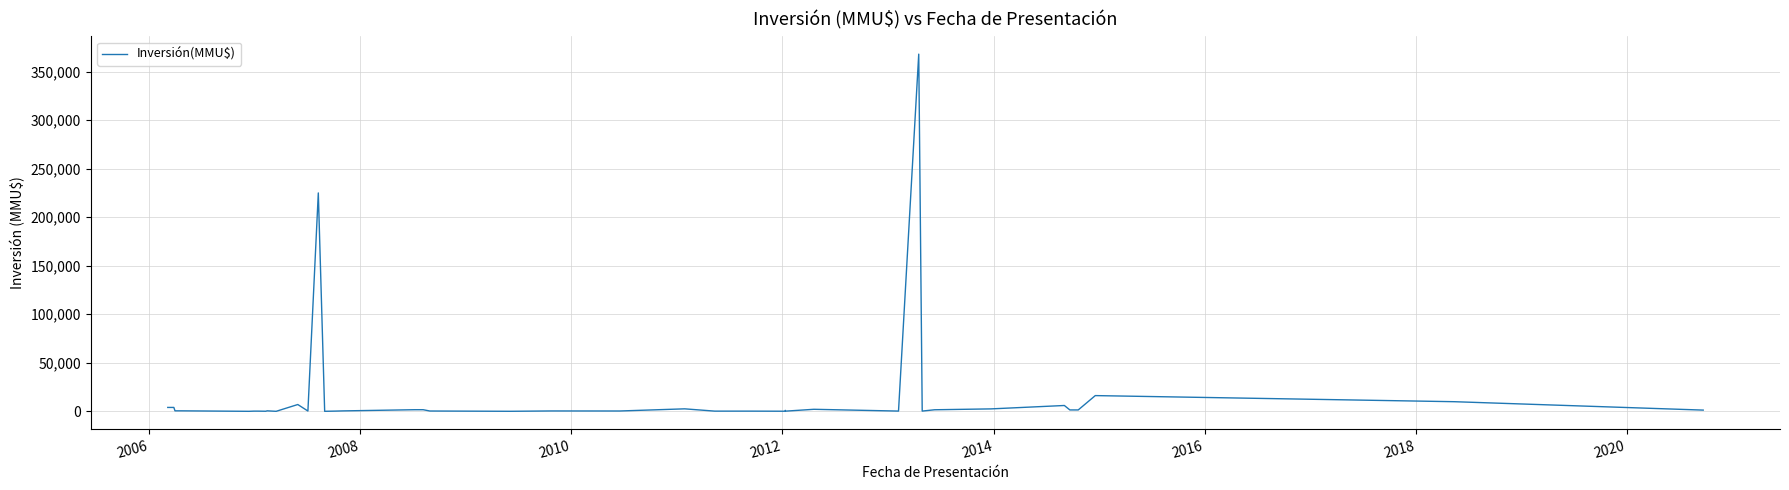

What is the greatest value displayed?

368000